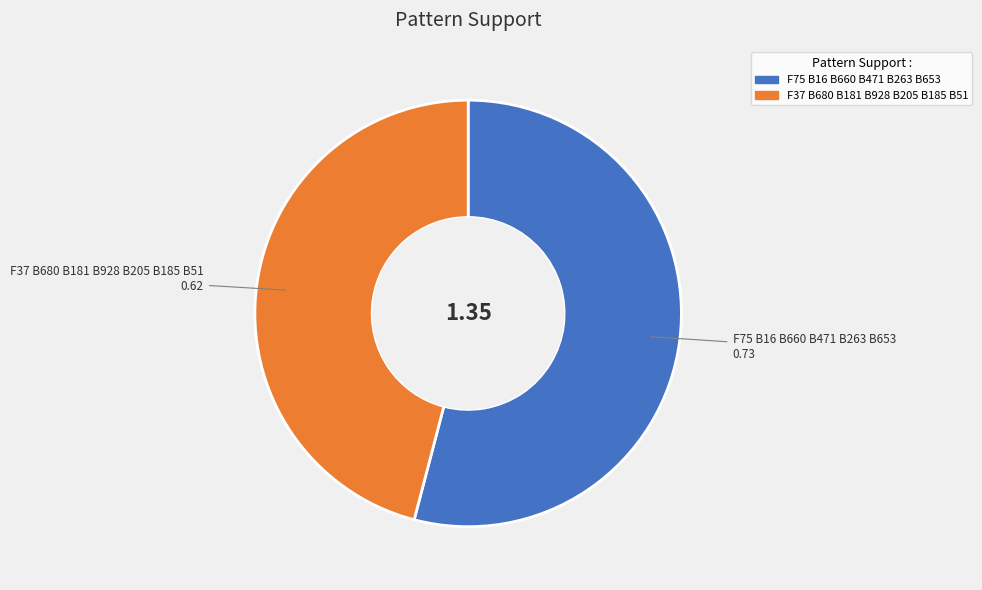

Which category has the biggest portion of the pie?

F75 B16 B660 B471 B263 B653